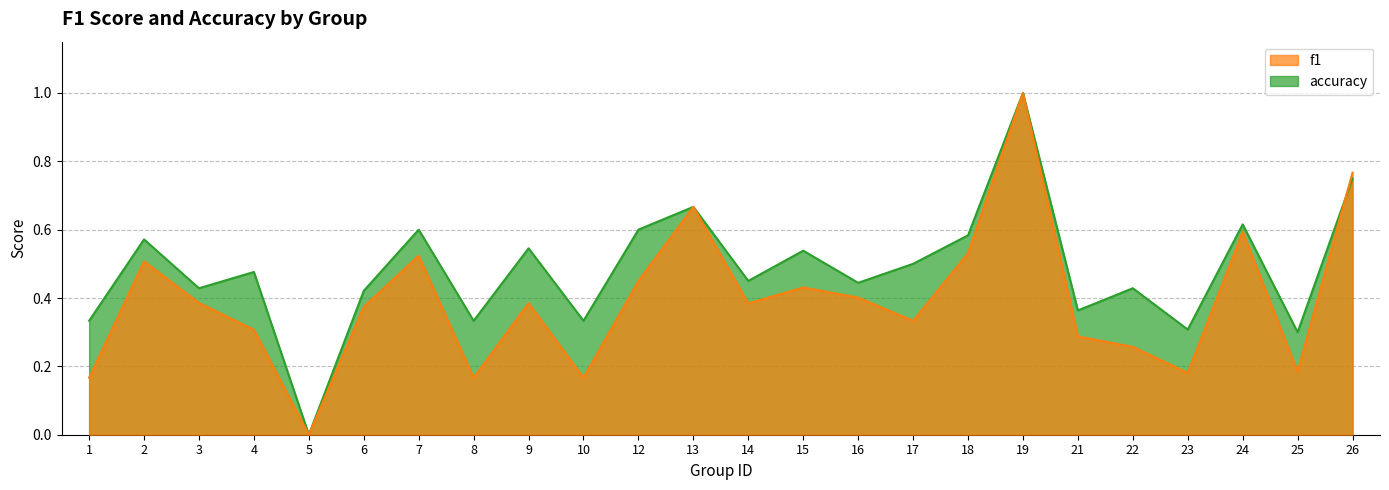

Rank the categories by accuracy value from lowest to highest.

5, 25, 23, 1, 8, 10, 21, 6, 3, 22, 16, 14, 4, 17, 15, 9, 2, 18, 7, 12, 24, 13, 26, 19